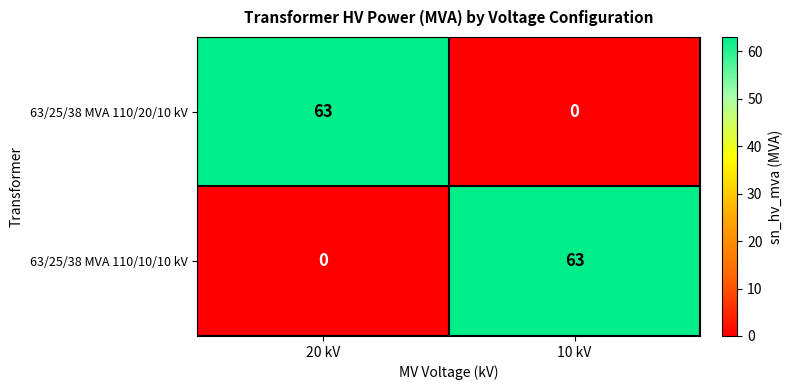

Reading right to left, list all the values displayed in this chart.

63/25/38 MVA 110/20/10 kV: 10 kV=0	20 kV=63
63/25/38 MVA 110/10/10 kV: 10 kV=63	20 kV=0